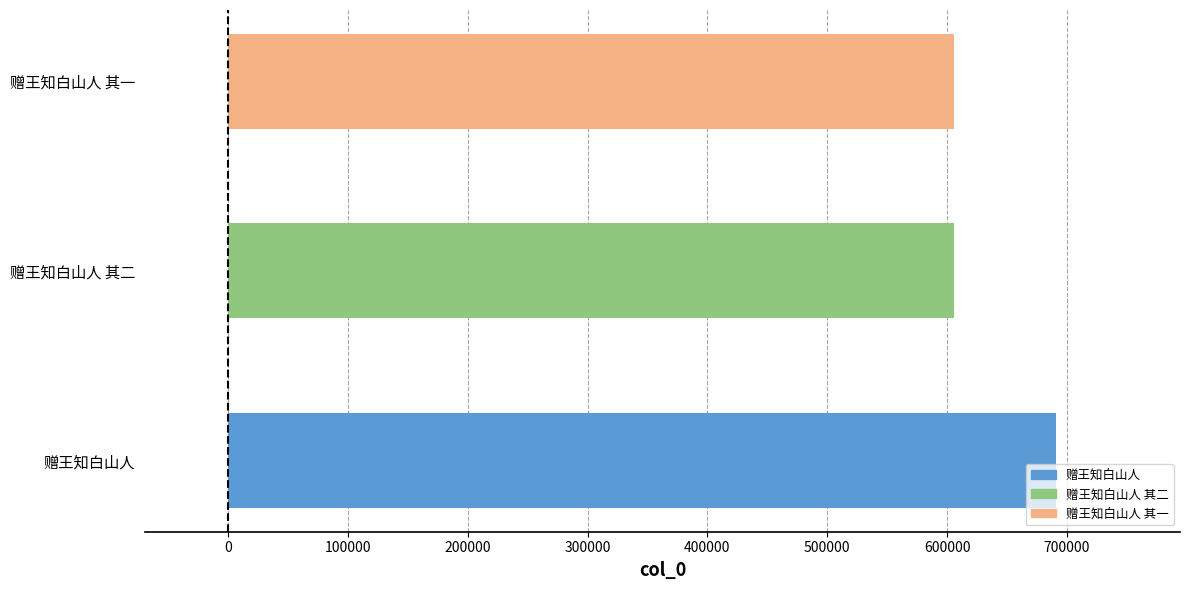

What is the sum of the values at 赠王知白山人 and 赠王知白山人 其二?

1296068